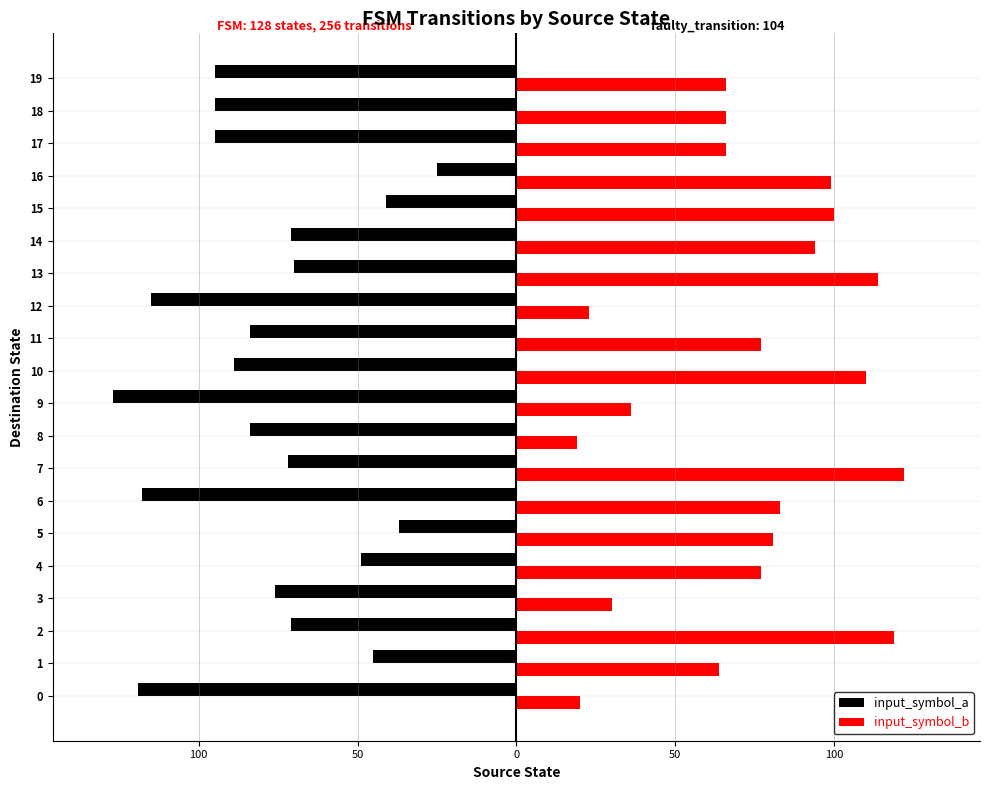

Which series has the largest total across all categories?

input_symbol_b